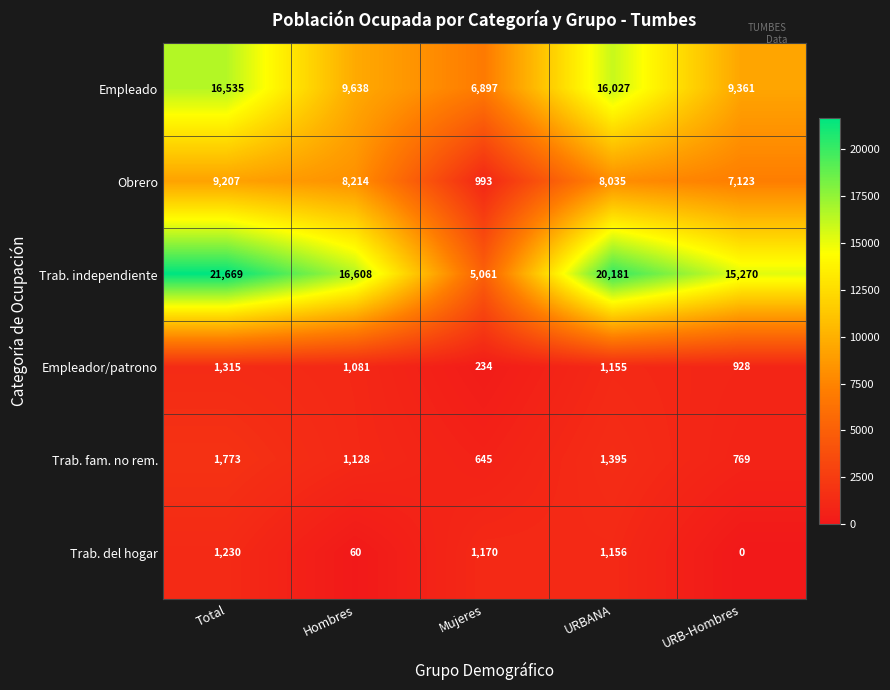

True or false: Empleado has a value of 15890 at URB-Hombres.

False